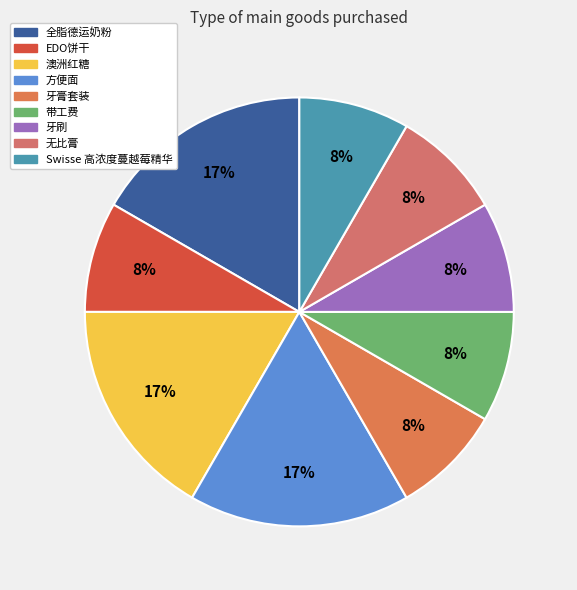

Is there a majority slice in this chart?

No